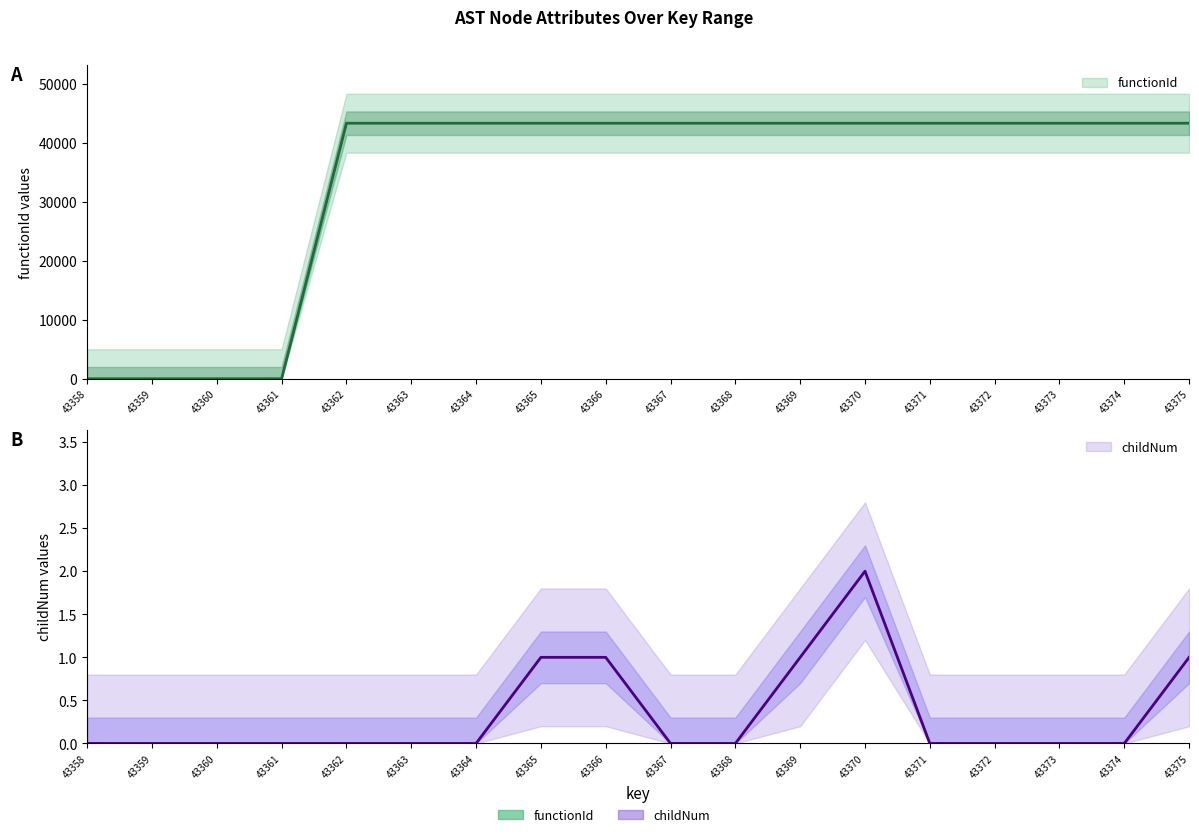

Reading left to right, transcribe all the data shown in this chart.

functionId: 43358=0	43359=0	43360=0	43361=0	43362=43359	43363=43359	43364=43359	43365=43359	43366=43359	43367=43359	43368=43359	43369=43359	43370=43359	43371=43359	43372=43359	43373=43359	43374=43359	43375=43359
childNum: 43358=0	43359=0	43360=0	43361=0	43362=0	43363=0	43364=0	43365=1	43366=1	43367=0	43368=0	43369=1	43370=2	43371=0	43372=0	43373=0	43374=0	43375=1